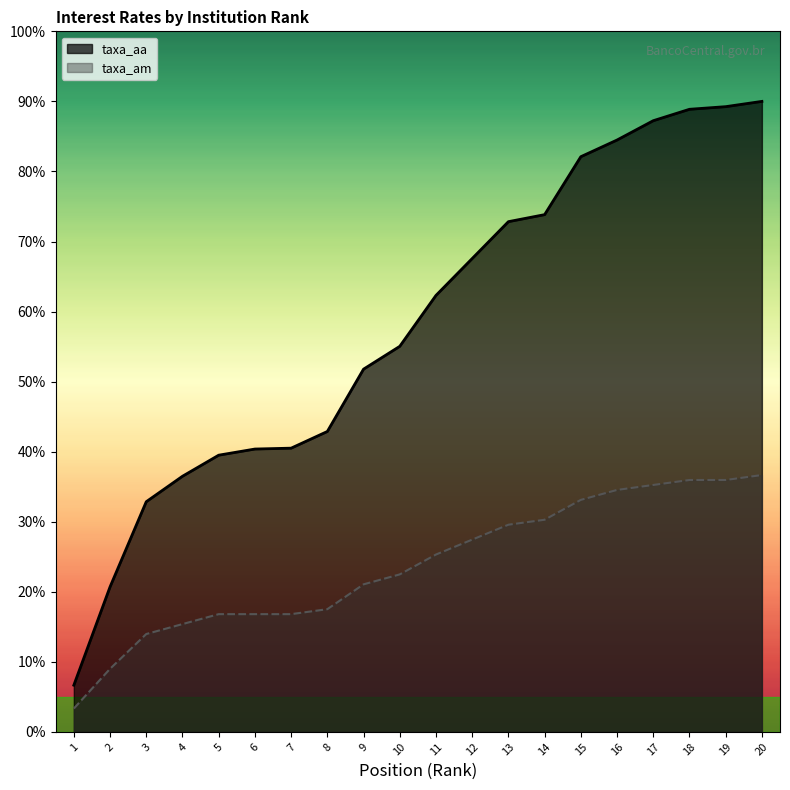

True or false: taxa_aa and taxa_am intersect in this chart.

False